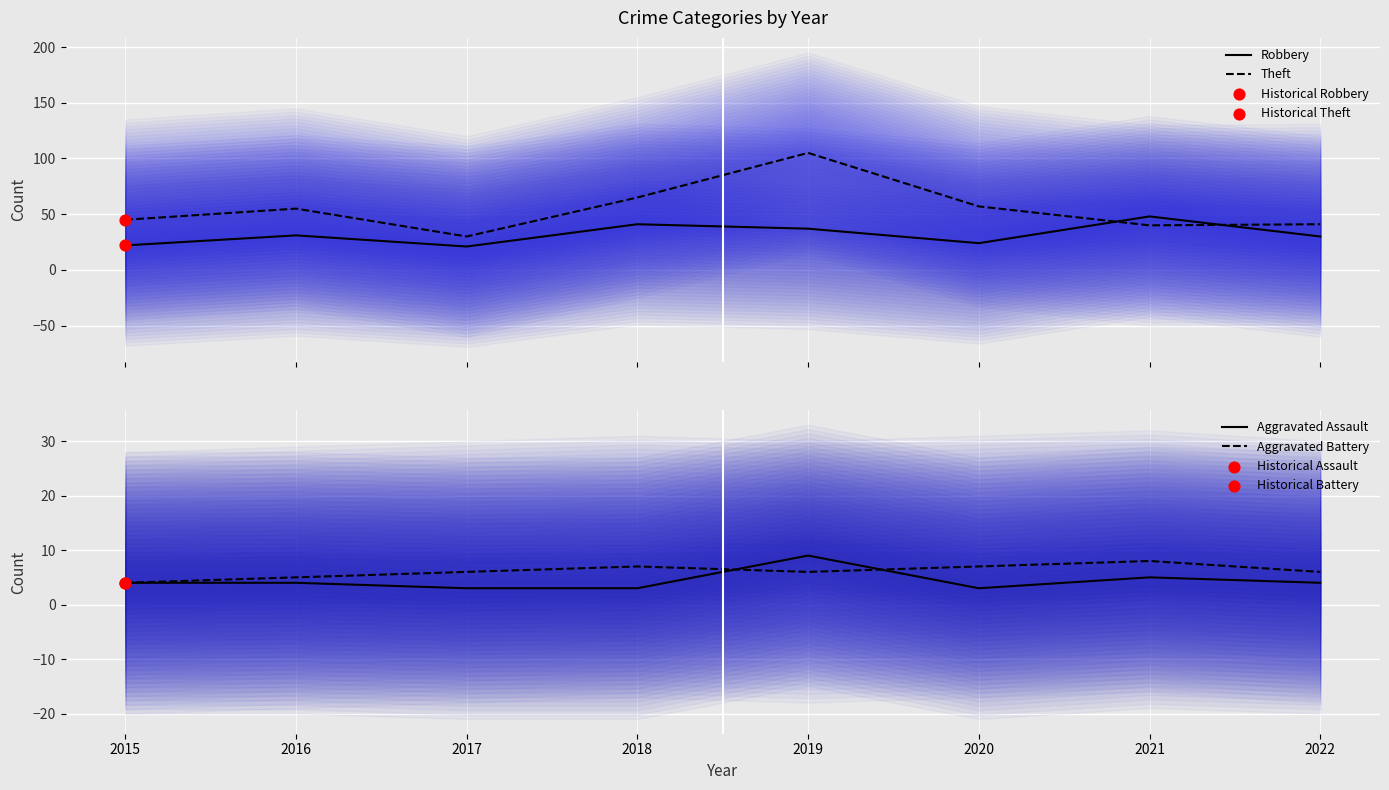

Is the value of Aggravated Assault at 2017 greater than the value of Aggravated Battery at 2015?

No